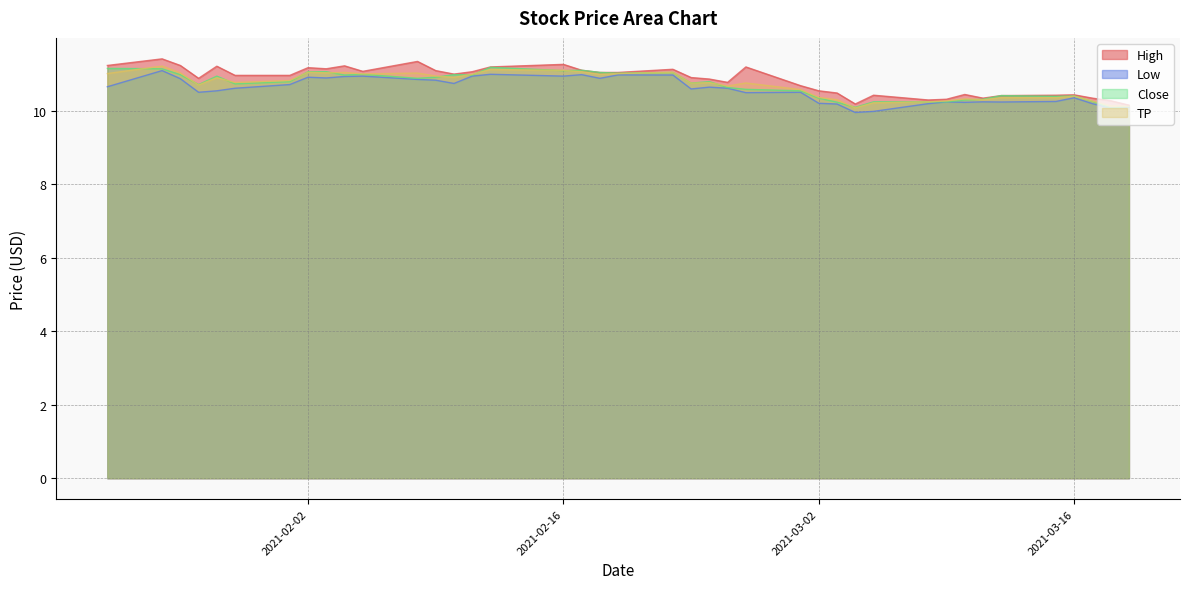

How many interior local valleys does the TP series have?

10